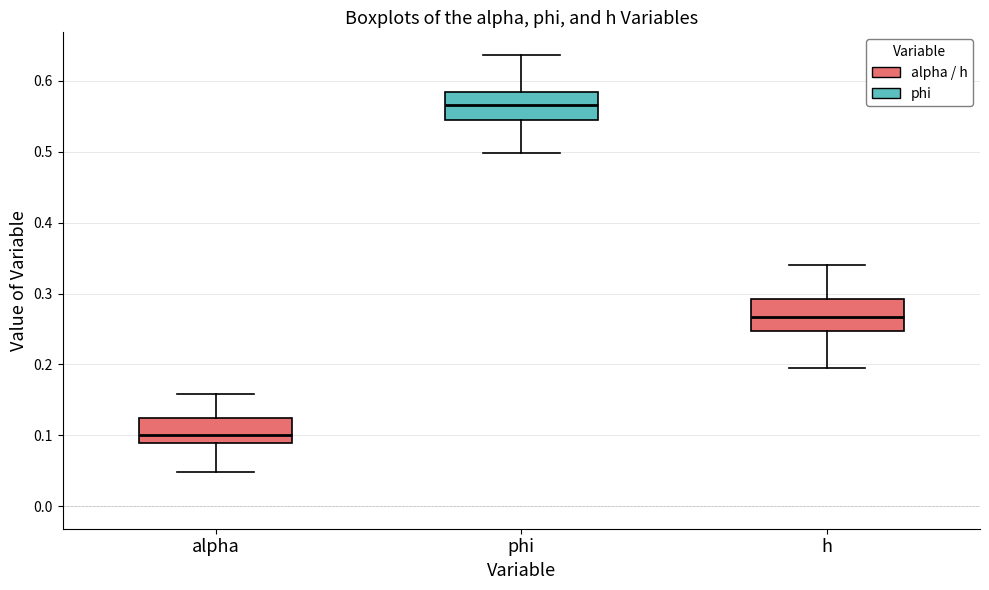

Where is the lower edge of the box for h on the y-axis? The values are not printed on the chart, so give them approximately, as read against the axis.

0.25